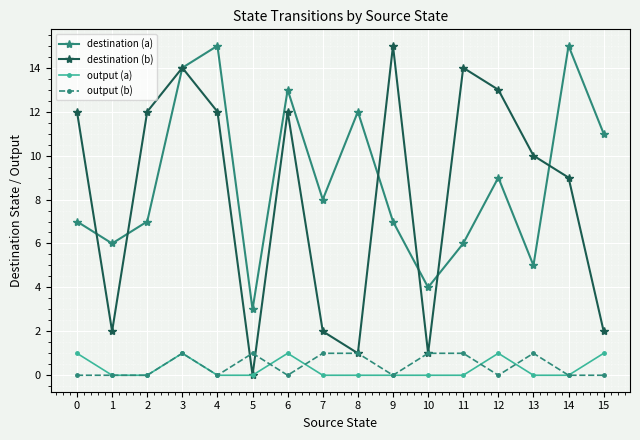

How many distinct data groups are displayed?

4